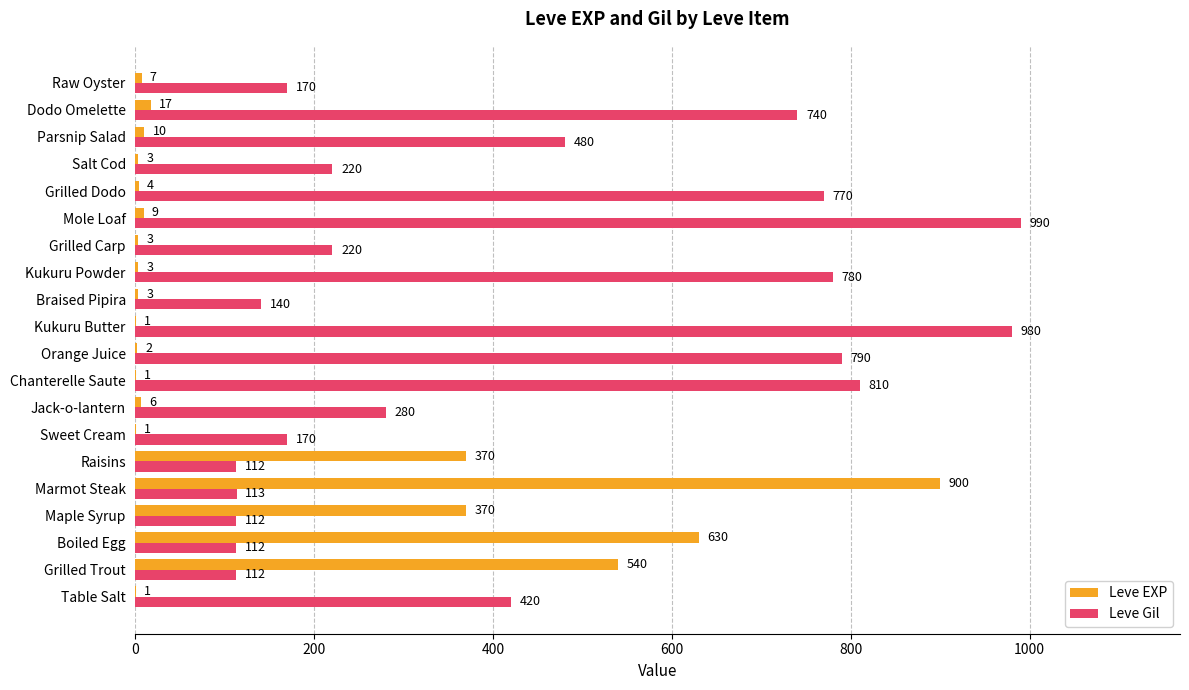

At which category is the sum across all series the highest?

Marmot Steak